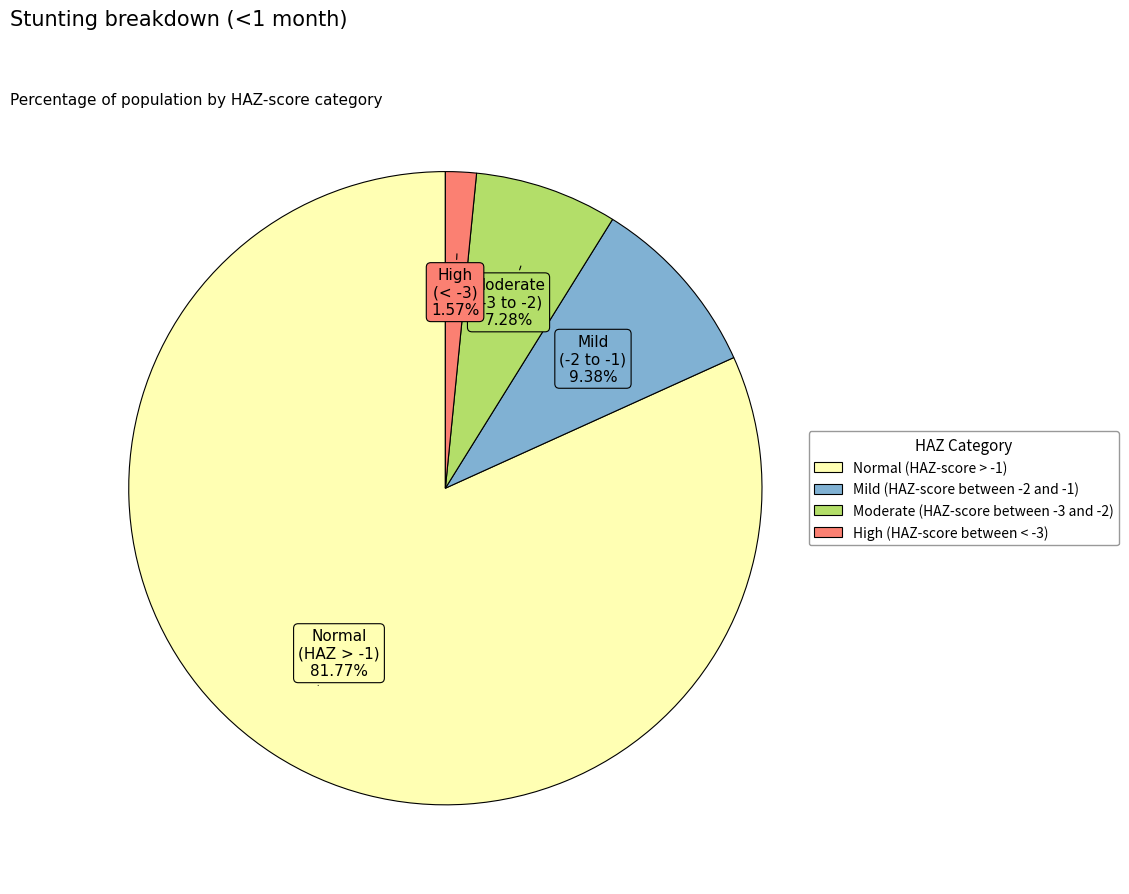

How many segments does this pie chart have?

4